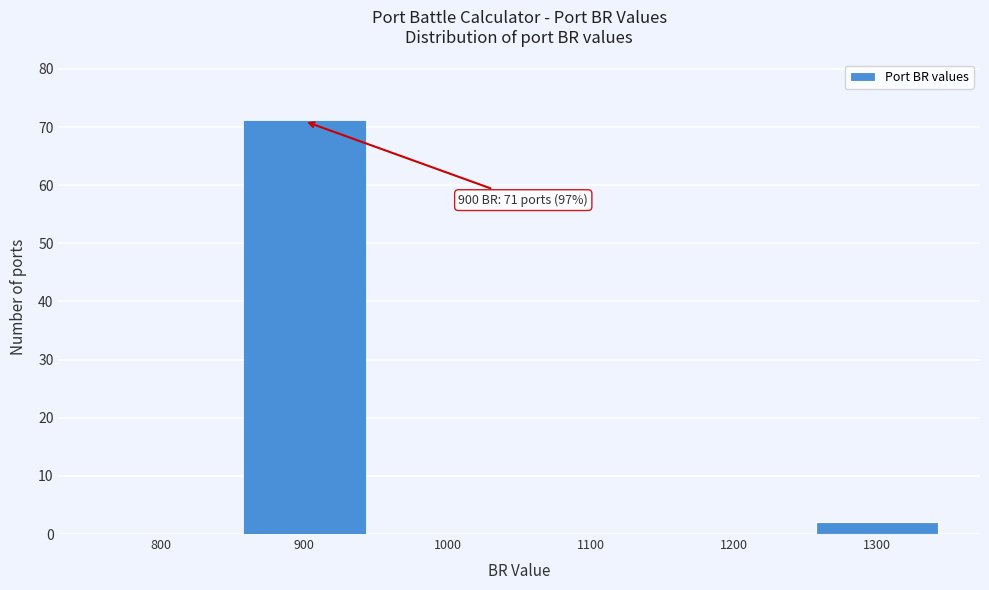

Reading left to right, extract all data points from this chart.

800=0	900=71	1000=0	1100=0	1200=0	1300=2